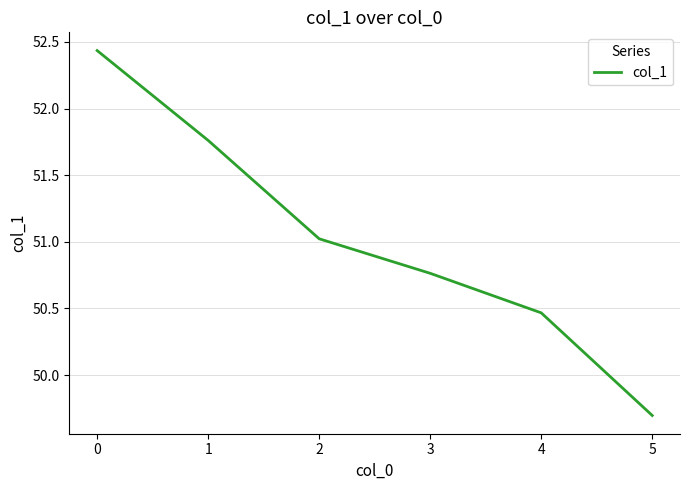

Does the chart have visible grid lines?

Yes